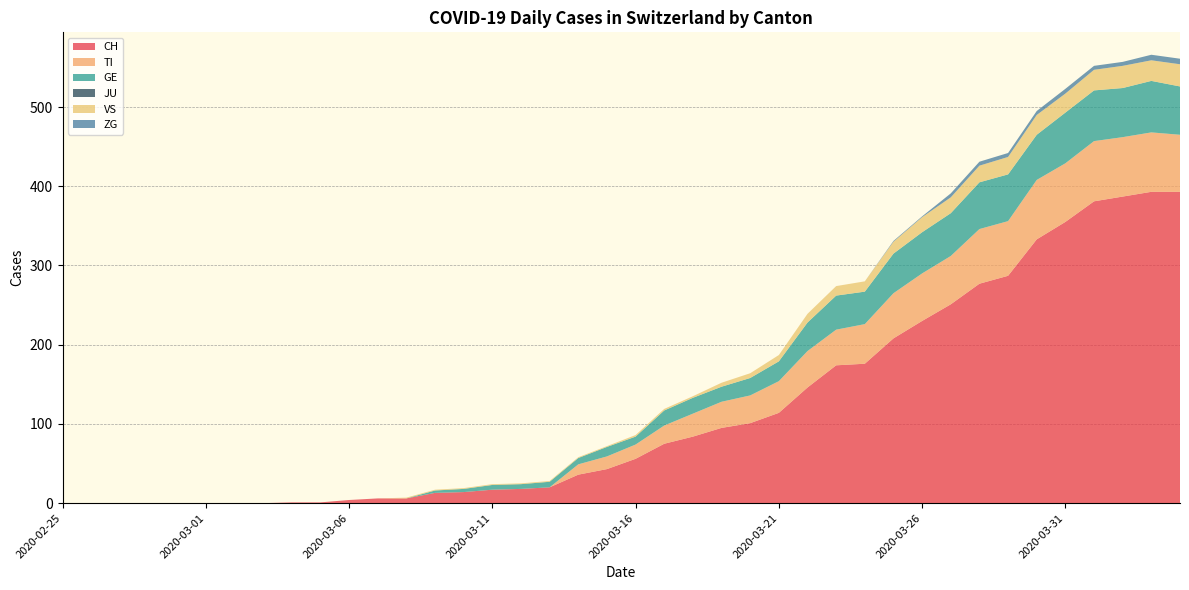

Reading right to left, transcribe all the data shown in this chart.

CH: 393	393	387	381	355	333	287	277	251	230	208	176	174	146	114	101	95	84	75	56	43	36	20	18	17	14	13	6	6	4	1	1	0	0	0	0	0	0	0	0
TI: 72	75	75	76	74	75	69	69	61	60	57	50	45	46	40	35	33	29	23	18	16	13	0	0	0	0	0	0	0	0	0	0	0	0	0	0	0	0	0	0
GE: 61	65	62	64	64	57	59	59	54	52	50	41	43	36	25	22	19	20	19	10	12	8	7	6	6	4	3	0	0	0	0	0	0	0	0	0	0	0	0	0
JU: 0	0	0	0	0	0	0	0	0	0	0	0	0	0	0	0	0	0	0	0	0	0	0	0	0	0	0	0	0	0	0	0	0	0	0	0	0	0	0	0
VS: 28	26	28	26	24	25	22	21	20	19	15	13	12	11	8	6	5	2	2	2	1	1	1	1	1	1	1	1	0	0	0	0	0	0	0	0	0	0	0	0
ZG: 7	7	5	5	6	5	5	5	5	1	1	0	0	0	0	0	0	0	0	0	0	0	0	0	0	0	0	0	0	0	0	0	0	0	0	0	0	0	0	0